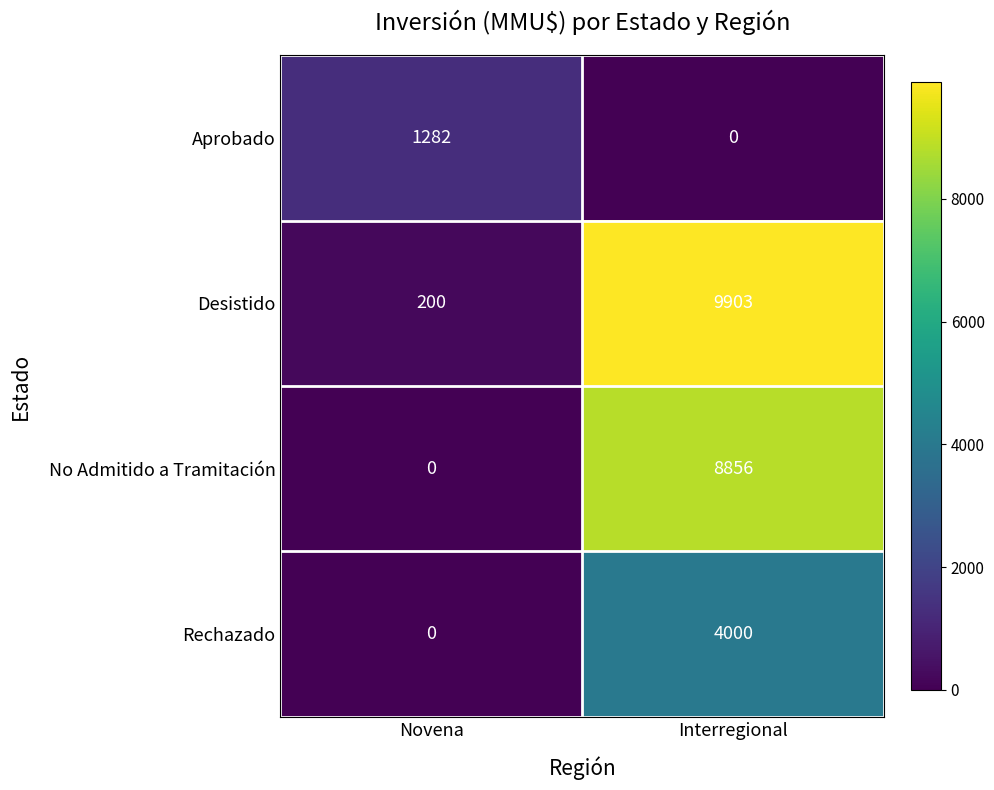

True or false: Rechazado has a value of 0 at Novena.

True